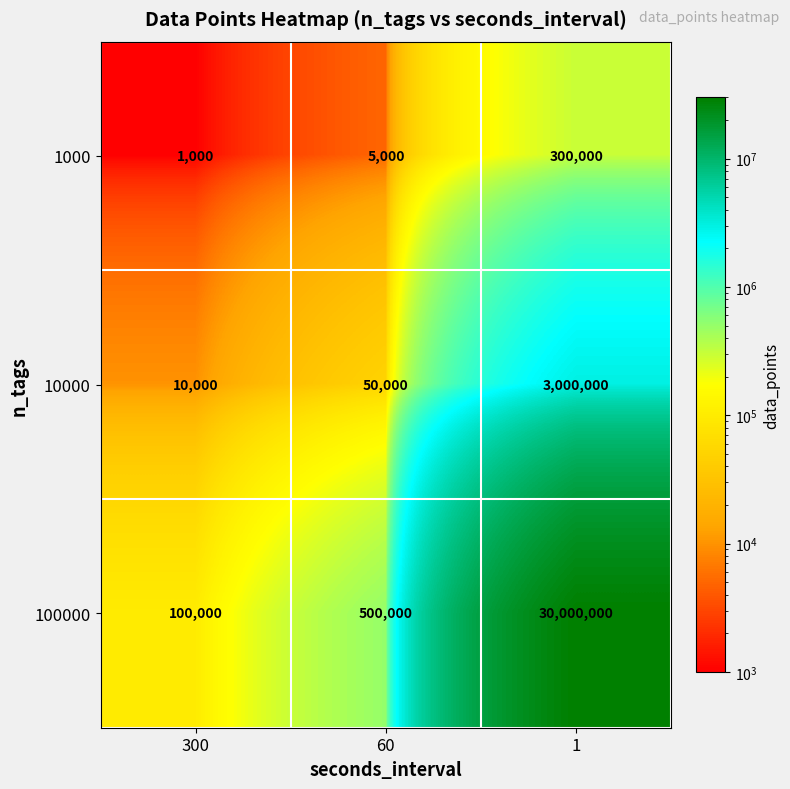

The 1000 series shows 300000 at 1. True or false?

True